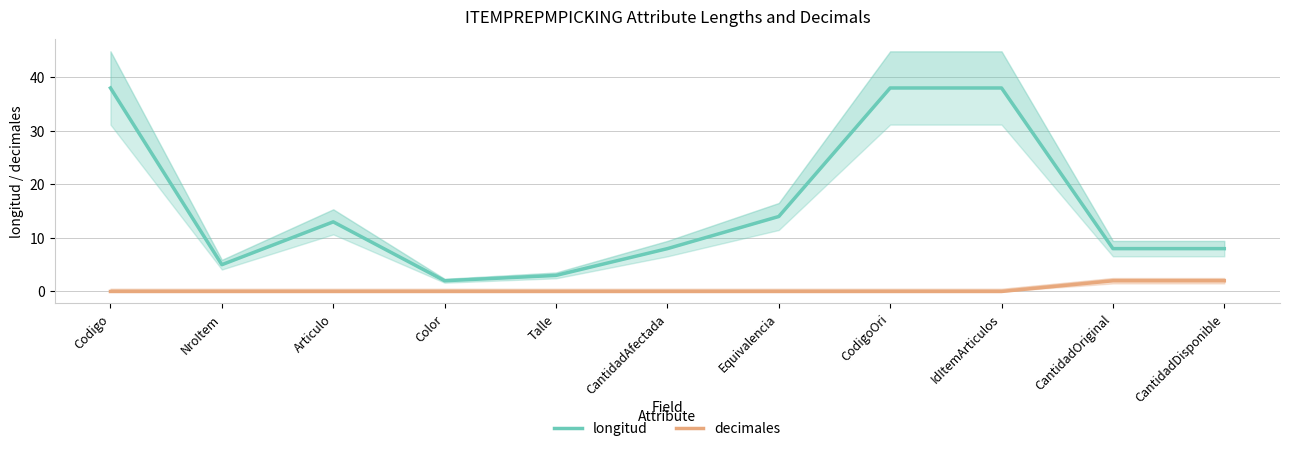

Count the number of categories in the chart.

11